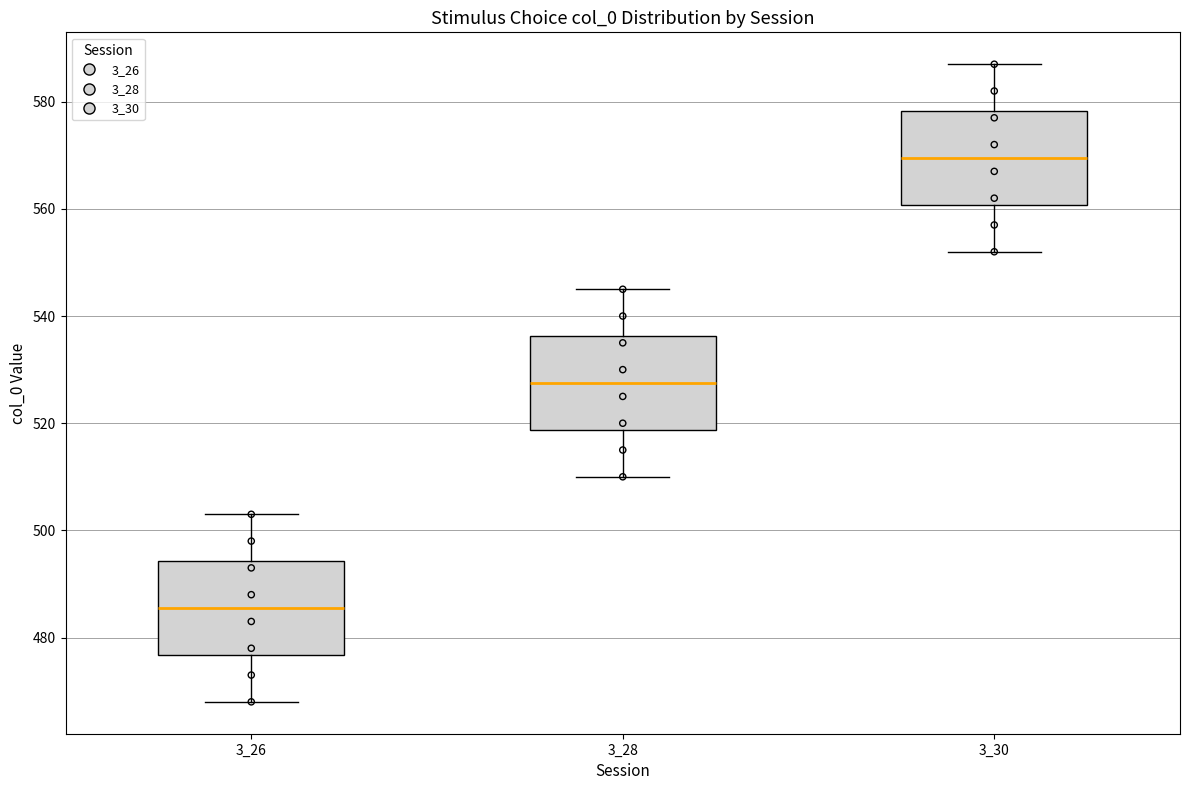

Reading left to right, read every box against the y-axis: the position of its median line, the range the box covers, and the ends of its whiskers. The values are not printed on the chart, so give them approximately, as read against the axis.

3_26: median 486, box 476 to 494, whiskers 468 to 504
3_28: median 528, box 518 to 536, whiskers 510 to 546
3_30: median 570, box 560 to 578, whiskers 552 to 588